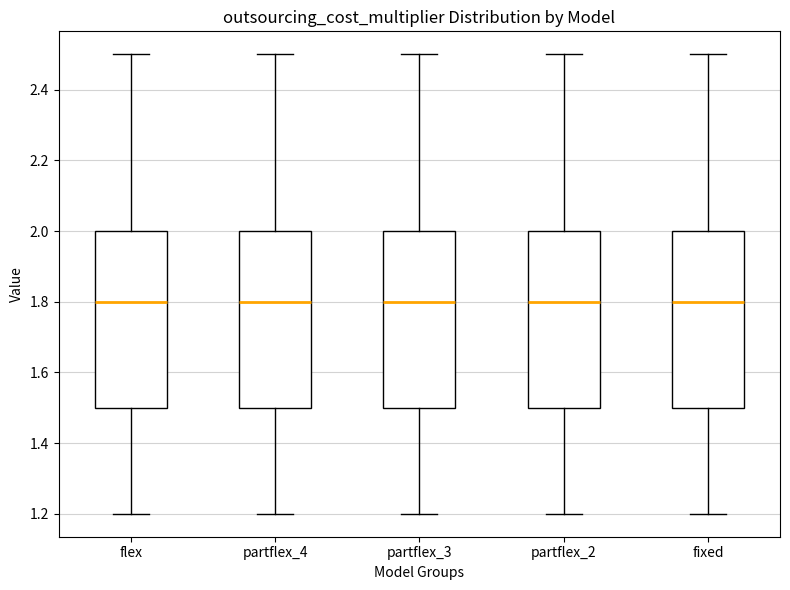

Where does the upper whisker of the box for partflex_3 end on the y-axis? The values are not printed on the chart, so give them approximately, as read against the axis.

2.5